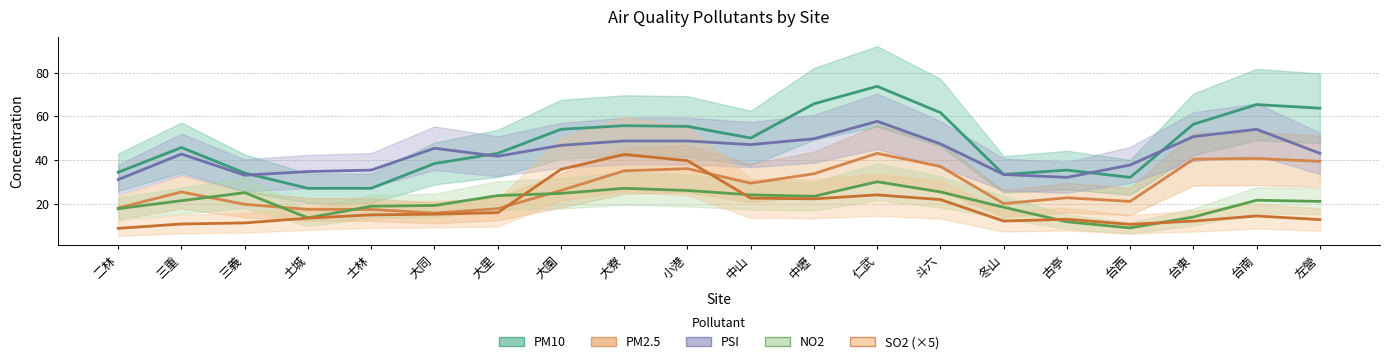

What is the maximum value shown in the chart?

73.7